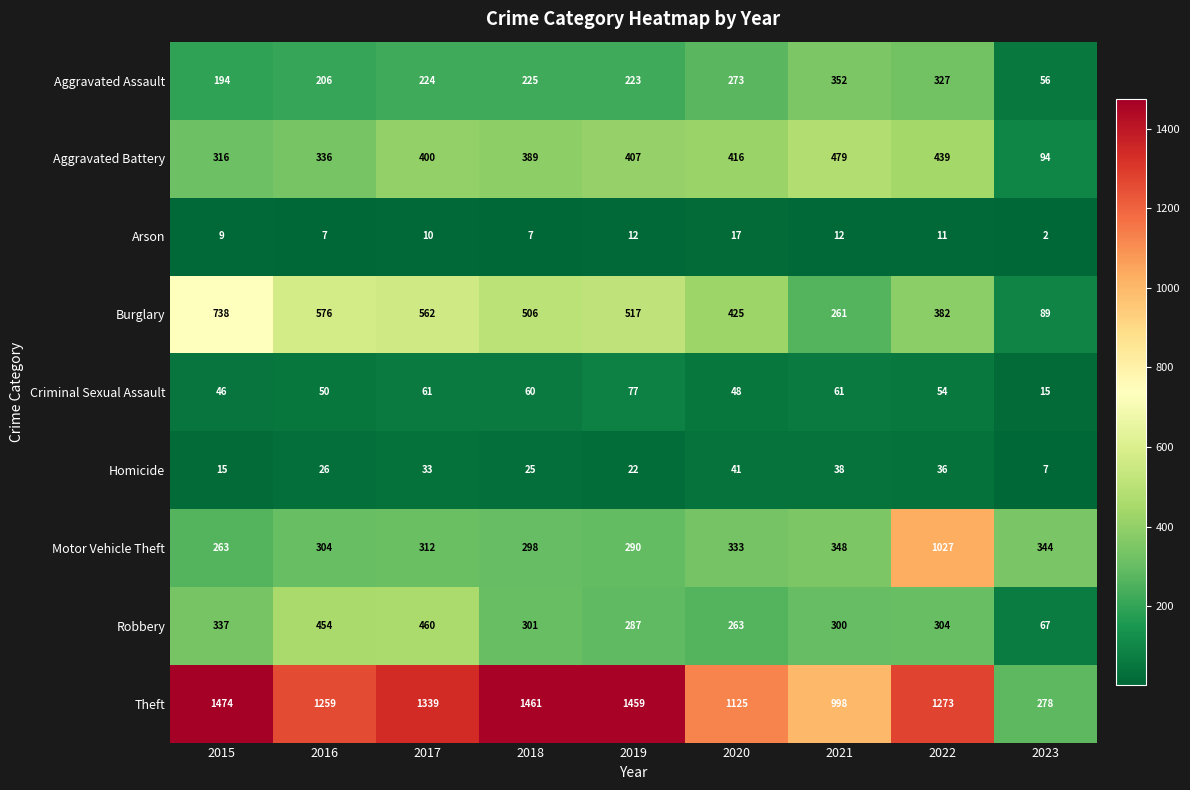

Which series has the largest range (max minus min)?

Theft